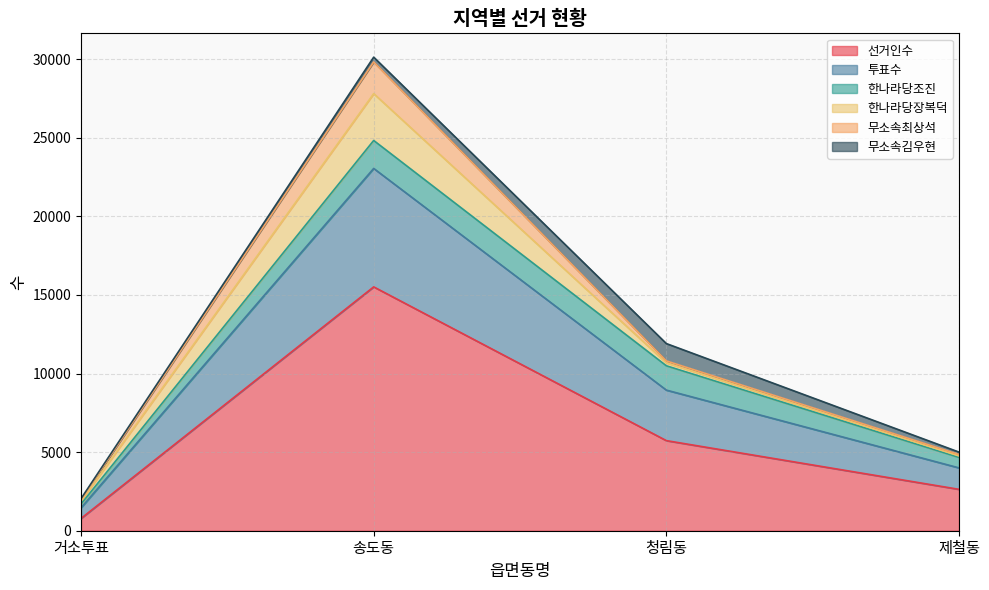

What is the sum of all 무소속최상석 values?

2323